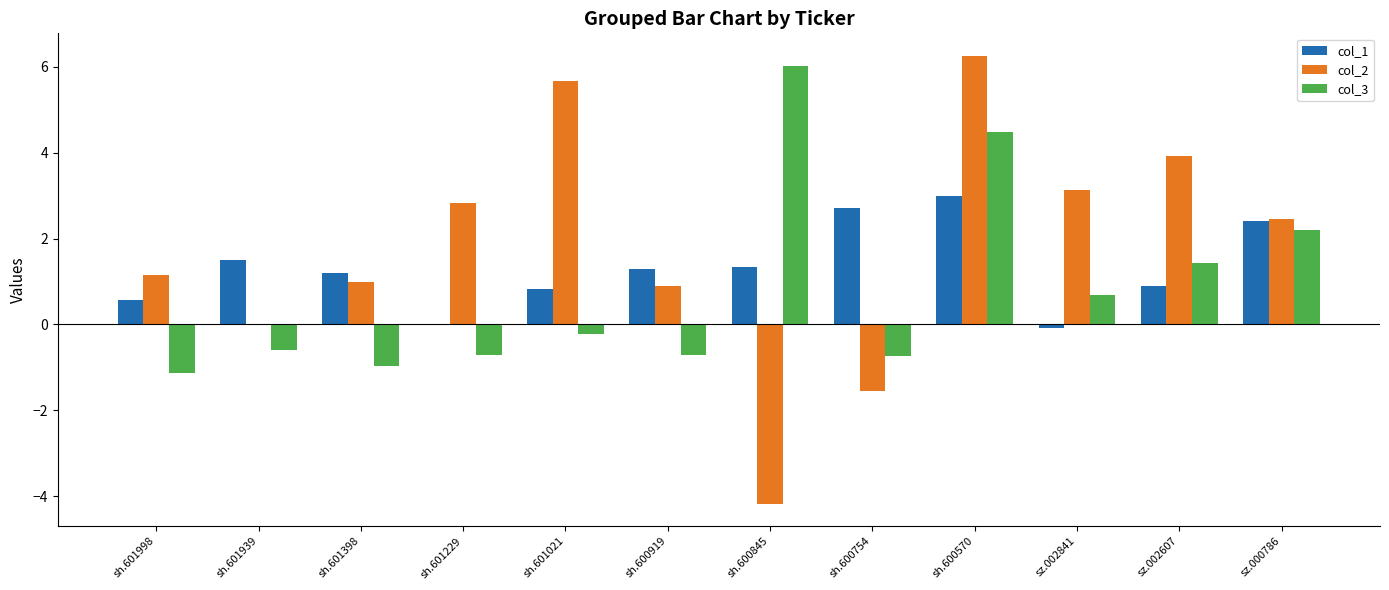

Reading left to right, list all the values displayed in this chart.

col_1: sh.601998=0.6	sh.601939=1.5	sh.601398=1.2	sh.601229=0.0	sh.601021=0.8	sh.600919=1.3	sh.600845=1.3	sh.600754=2.7	sh.600570=3.0	sz.002841=-0.1	sz.002607=0.9	sz.000786=2.4
col_2: sh.601998=1.1	sh.601939=0.0	sh.601398=1.0	sh.601229=2.8	sh.601021=5.7	sh.600919=0.9	sh.600845=-4.2	sh.600754=-1.6	sh.600570=6.3	sz.002841=3.1	sz.002607=3.9	sz.000786=2.5
col_3: sh.601998=-1.1	sh.601939=-0.6	sh.601398=-1.0	sh.601229=-0.7	sh.601021=-0.2	sh.600919=-0.7	sh.600845=6.0	sh.600754=-0.7	sh.600570=4.5	sz.002841=0.7	sz.002607=1.4	sz.000786=2.2